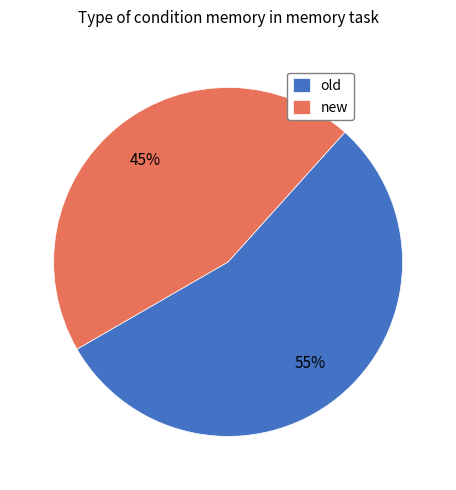

Do new and old together represent more than half of the pie?

Yes